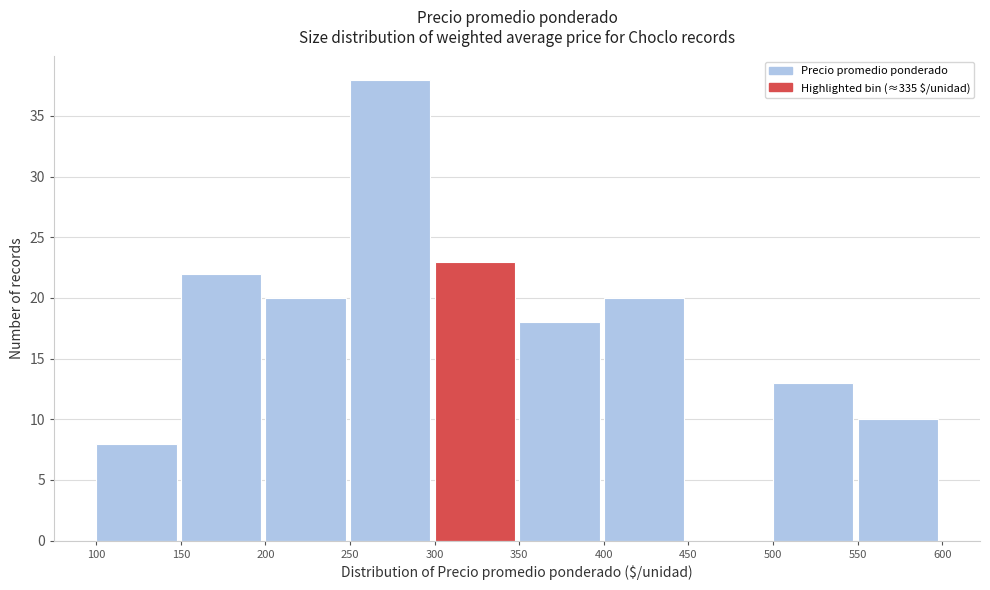

How tall is the bar that spans 350 to 400 on the x-axis? The values are not printed on the chart, so give them approximately, as read against the axis.

18